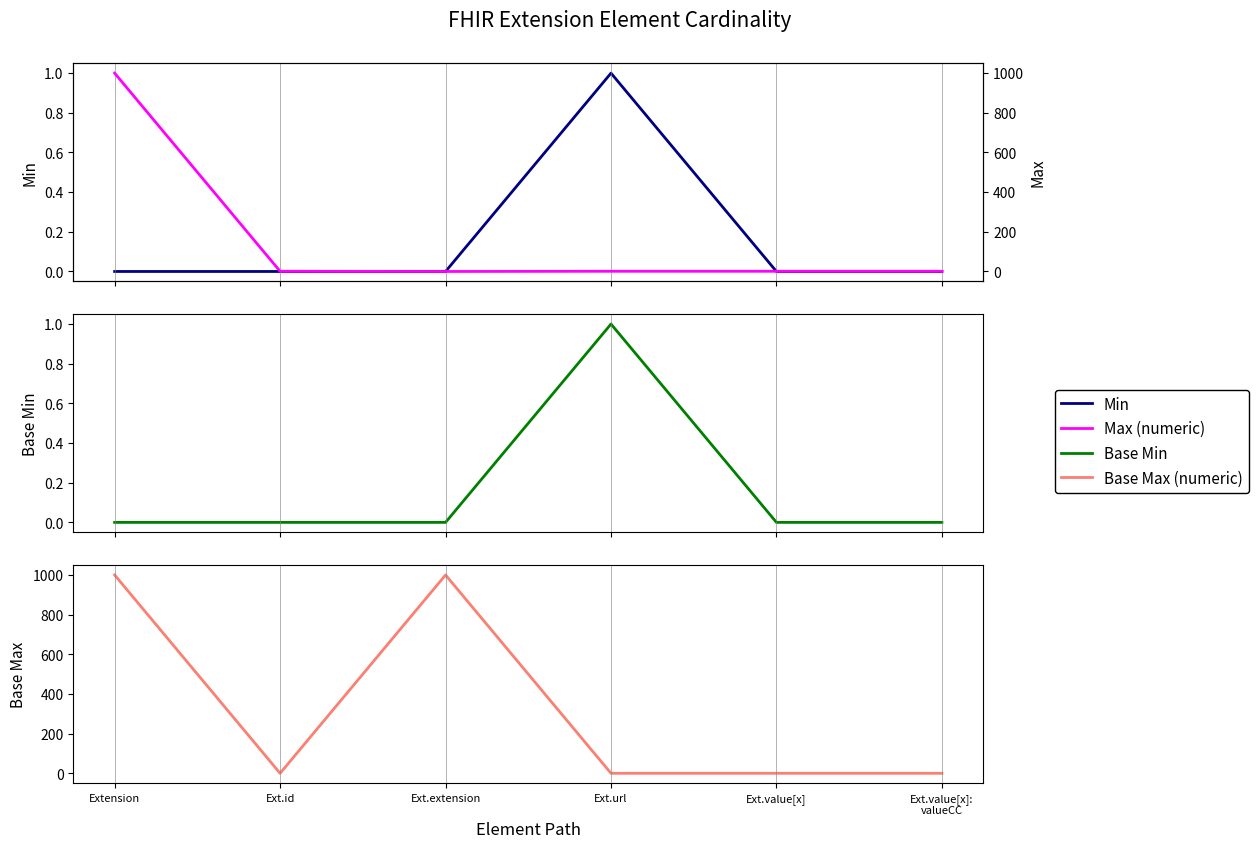

Which has a higher value, Extension or Ext.url?

Ext.url